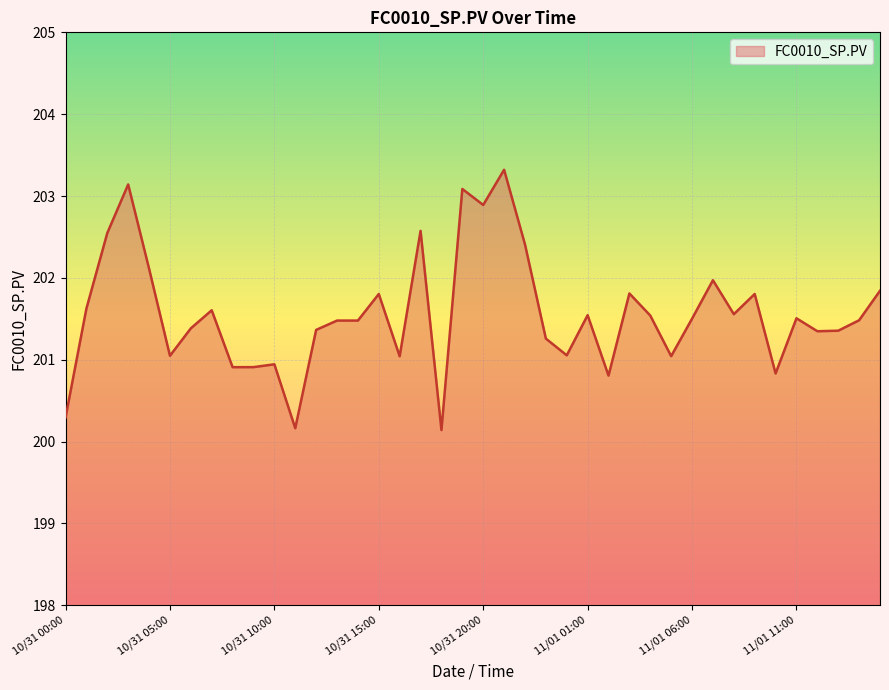

What is the difference between the maximum and minimum values?

3.2